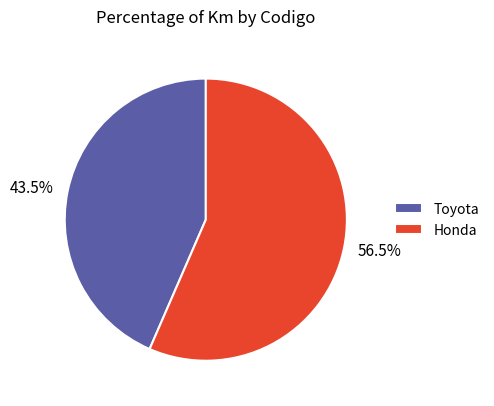

Which has a higher value, Honda or Toyota?

Honda